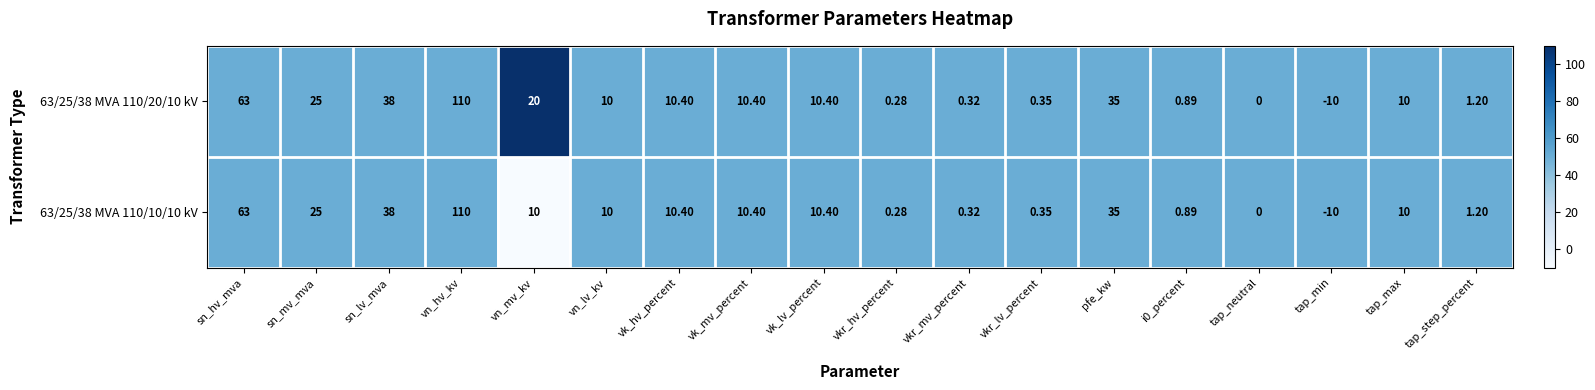

At which label is 63/25/38 MVA 110/10/10 kV closest to 50?

sn_lv_mva